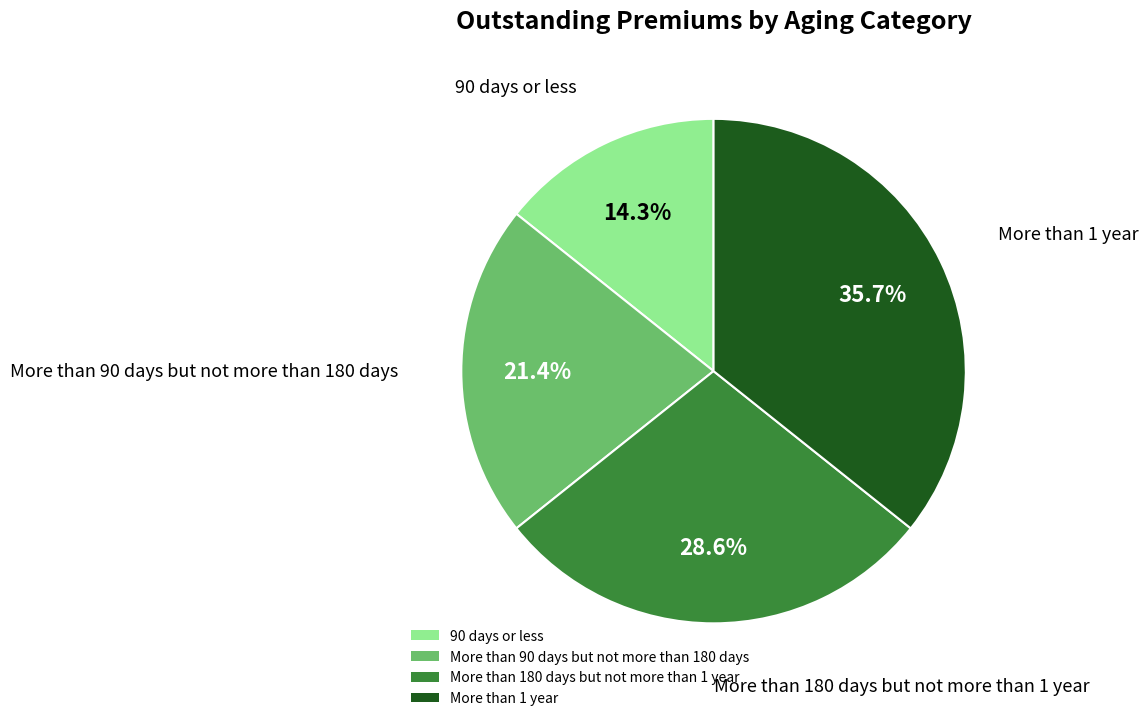

What is the total percentage of More than 90 days but not more than 180 days and More than 180 days but not more than 1 year?

50.0%